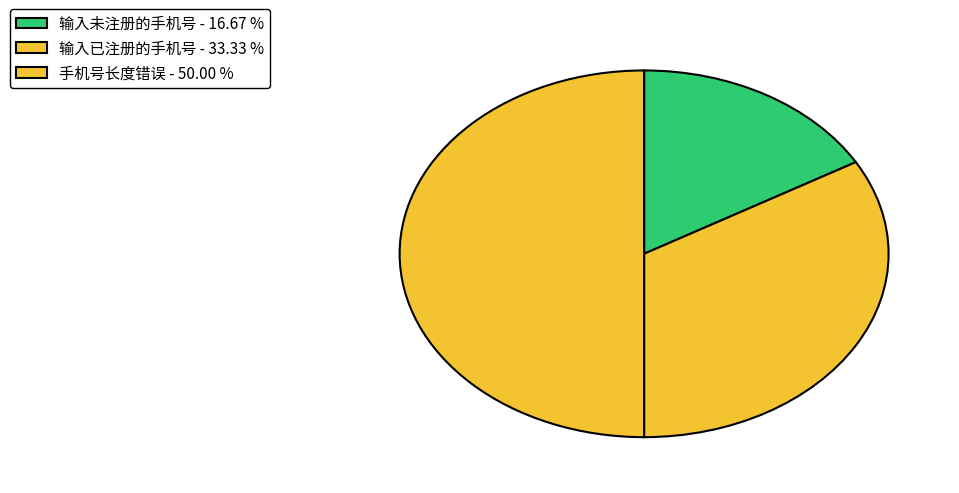

Does 输入已注册的手机号 represent more than half of the total?

No